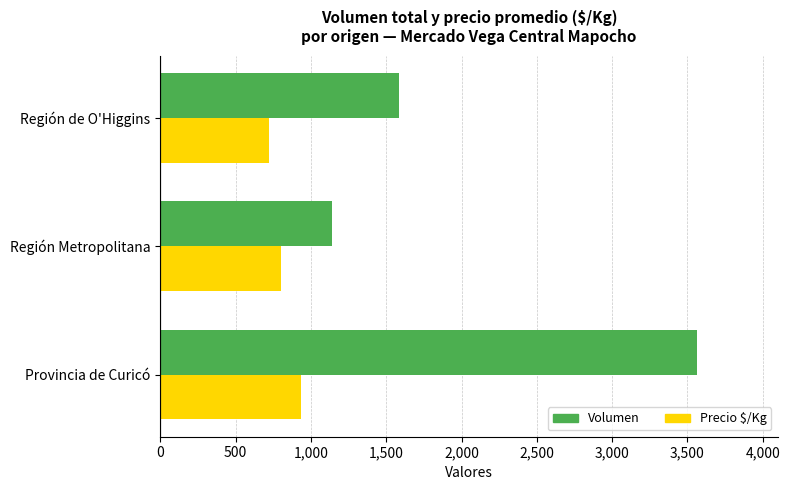

Read the Precio $/Kg value at Región de O'Higgins, to the nearest 10.

720